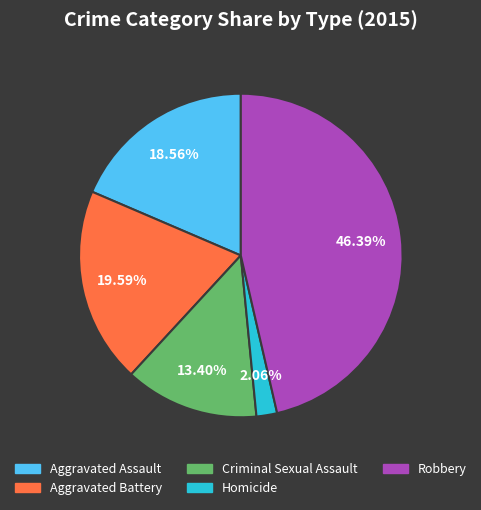

Is Aggravated Assault the majority of the pie?

No